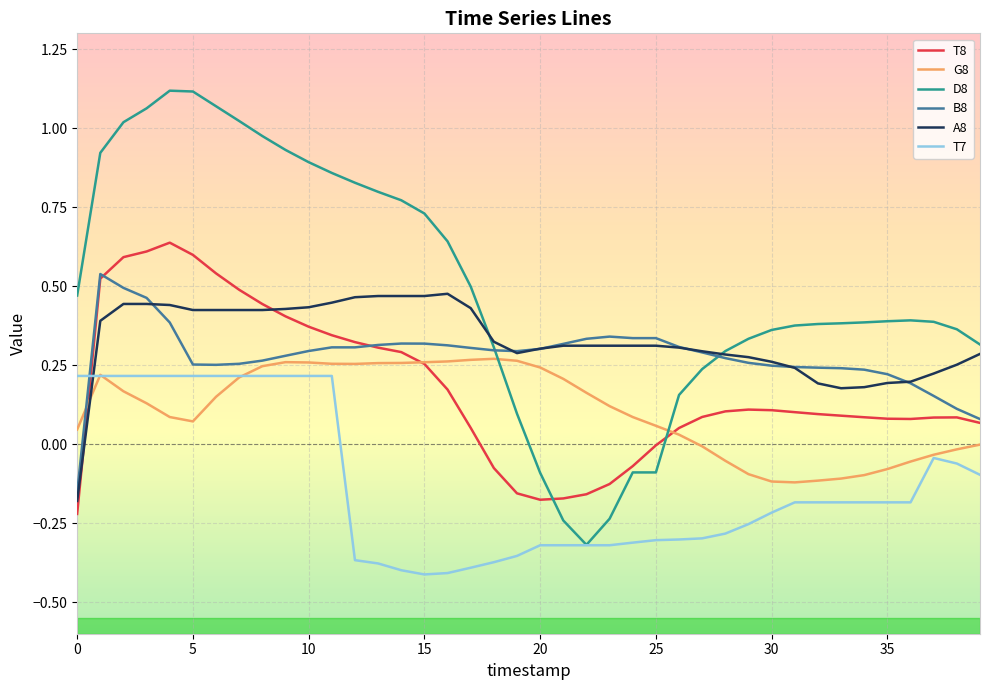

True or false: A8 and T8 intersect in this chart.

True